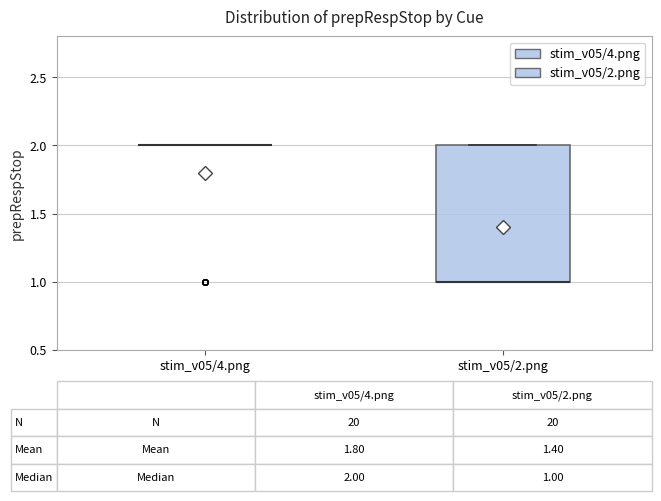

Which box is the tallest, from its lower edge to its upper edge?

stim_v05/2.png